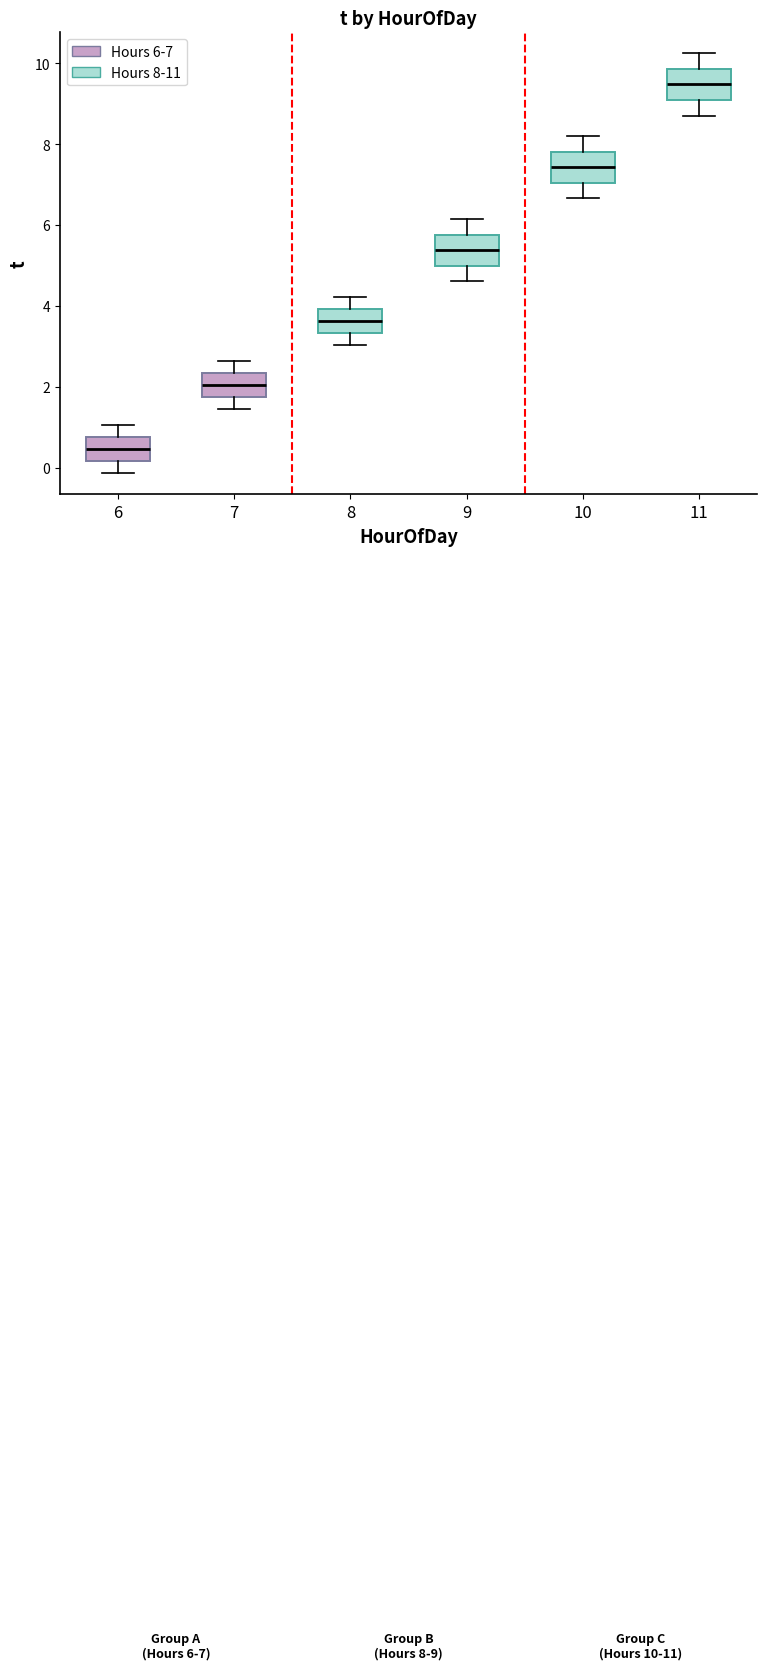

Which box has the lowest median line?

6